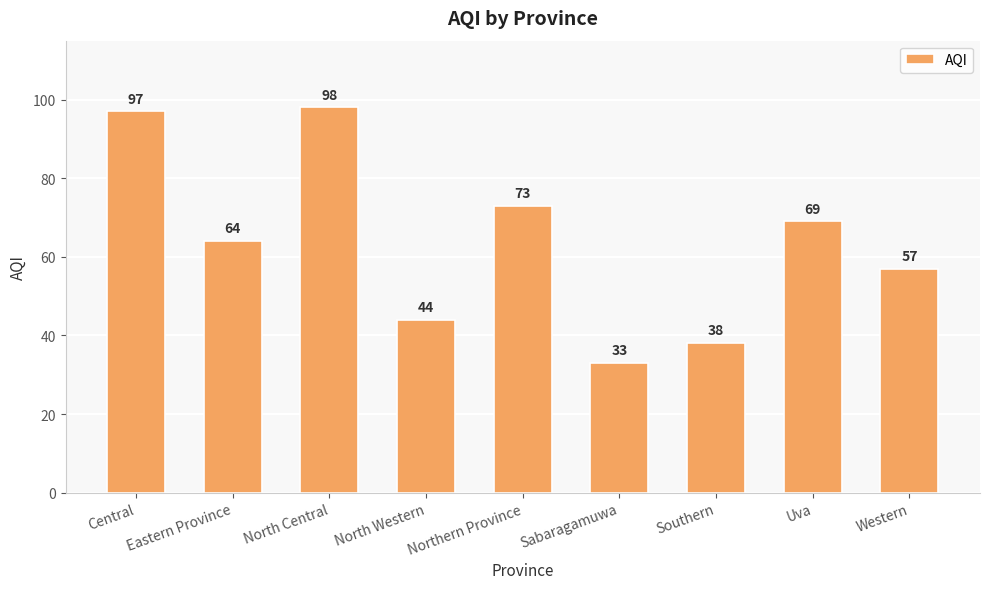

What is the change in value from North Central to North Western?

-54